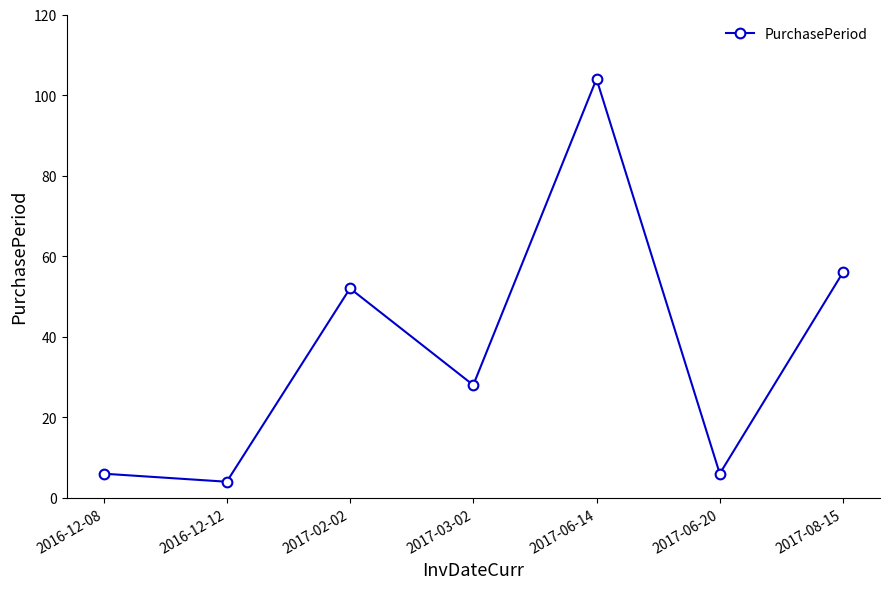

True or false: the data shows 10 at 2017-06-20.

False